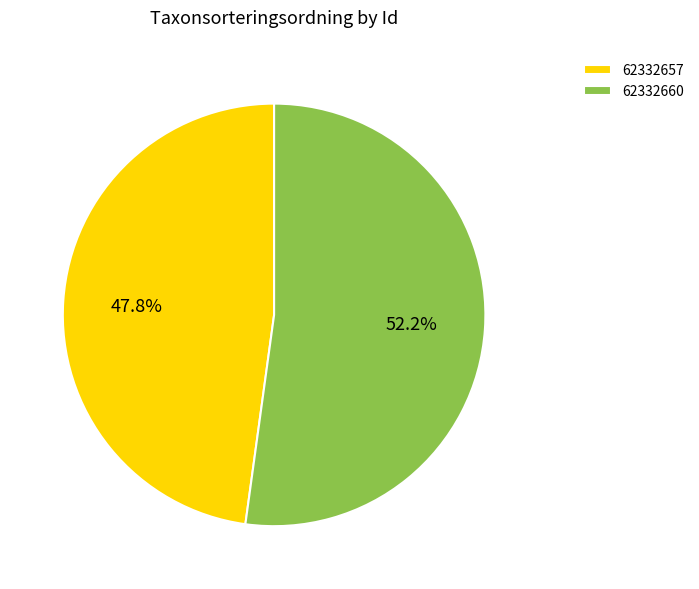

To the nearest percent, what is the combined percentage of 62332657 and 62332660?

100%